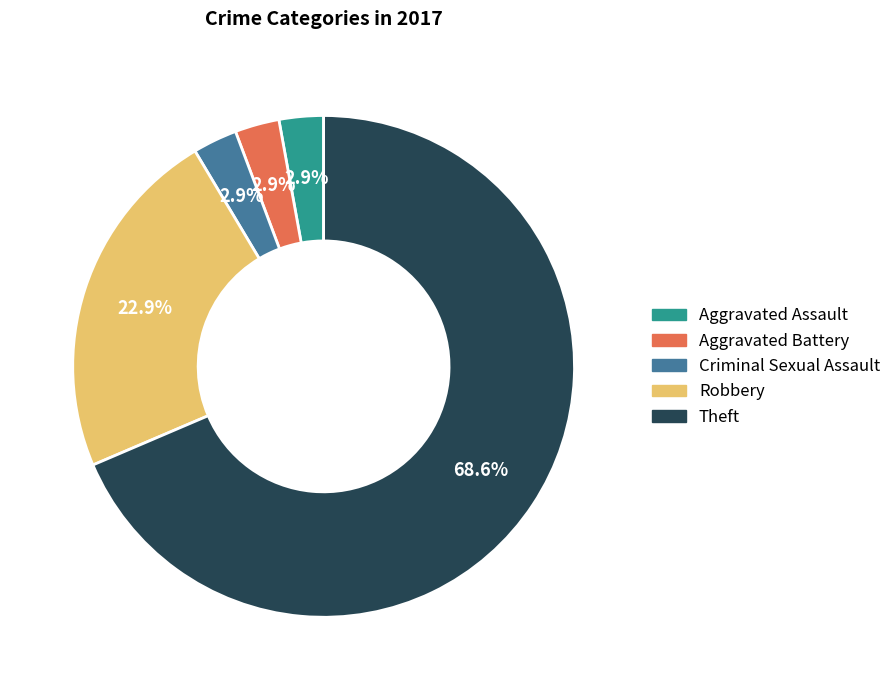

Approximately how many times larger is the value at Aggravated Battery compared to Aggravated Assault?

1.0